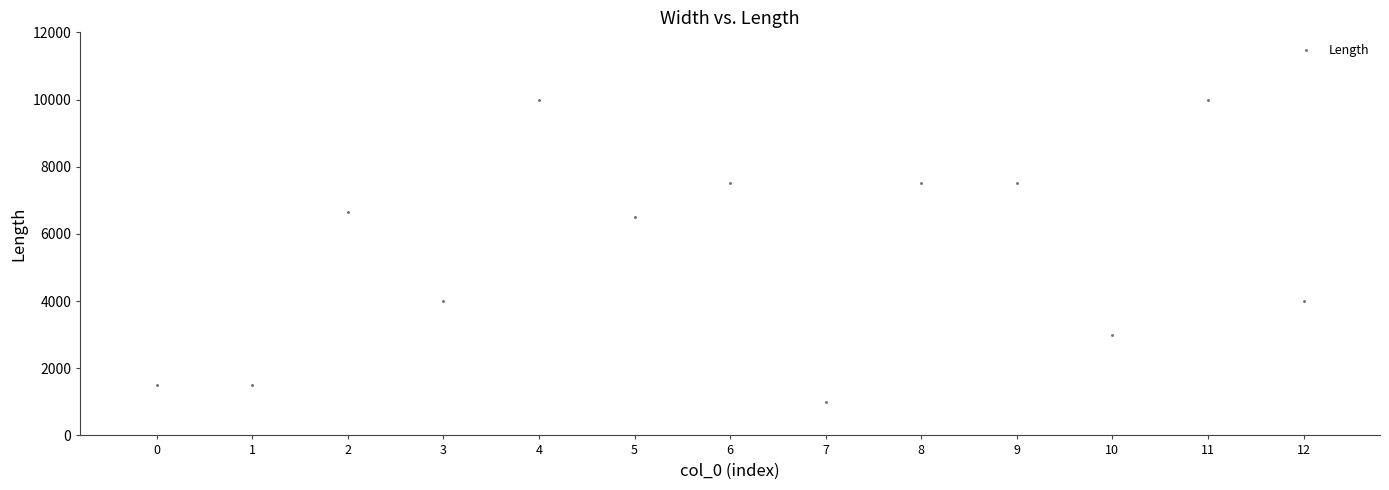

What is the range of Y values (max minus min)?

9000